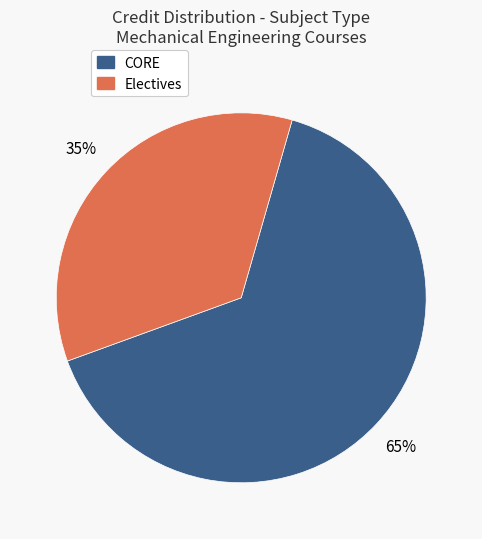

To the nearest percent, what is the average slice percentage?

50%